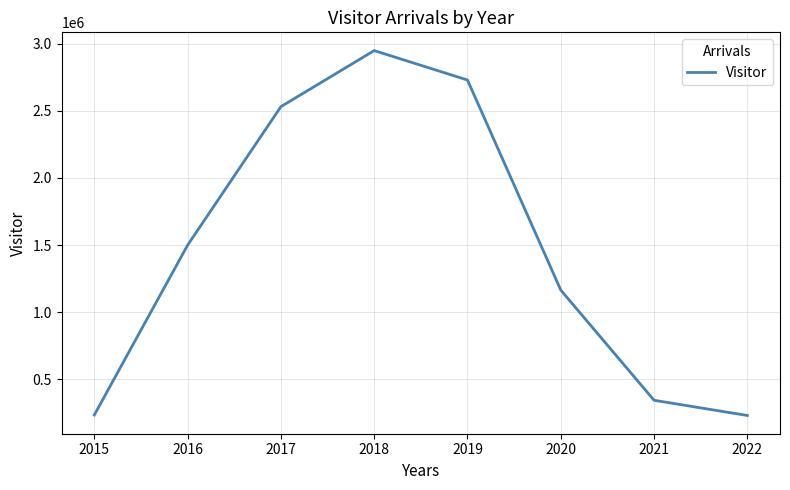

What is the ratio of the value at 2017 to the value at 2015?

10.7